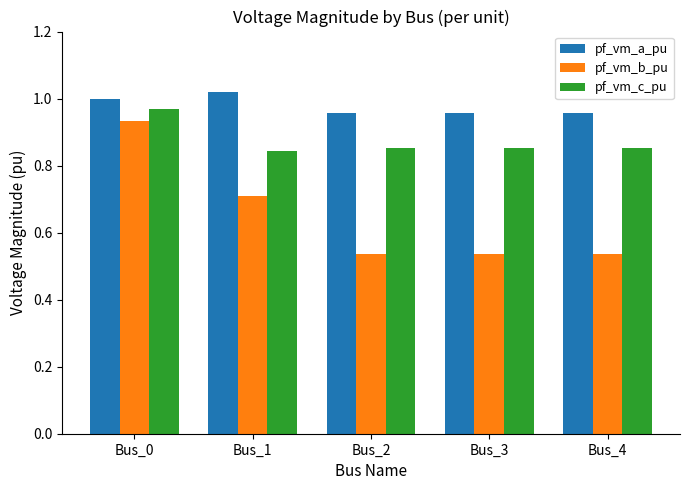

Rank the series by their maximum value, from highest to lowest.

pf_vm_a_pu, pf_vm_c_pu, pf_vm_b_pu